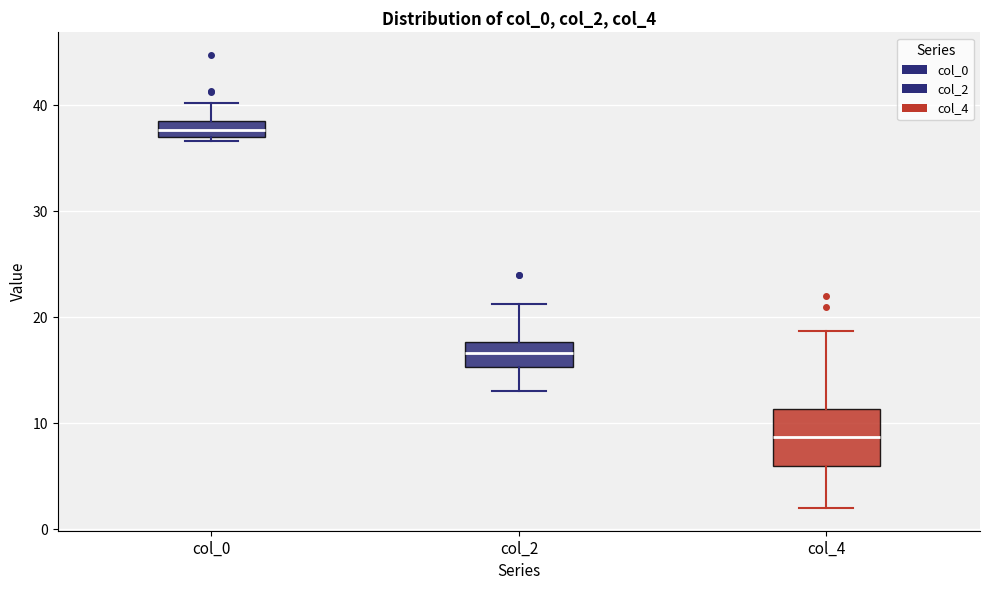

Which box is the tallest, from its lower edge to its upper edge?

col_4